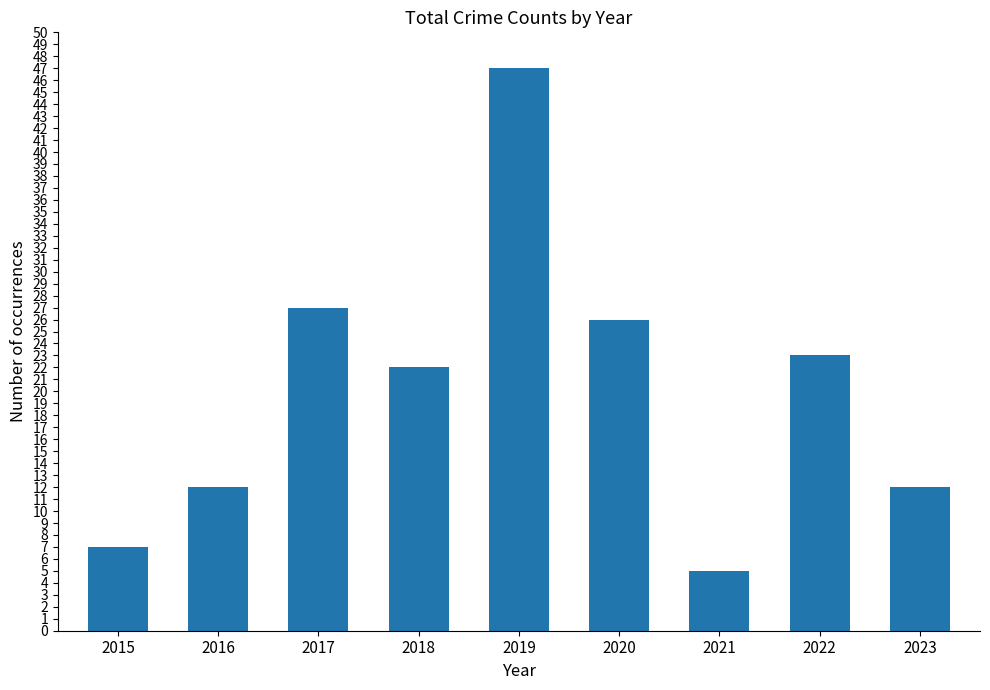

Which label corresponds to the largest value in the chart?

2019